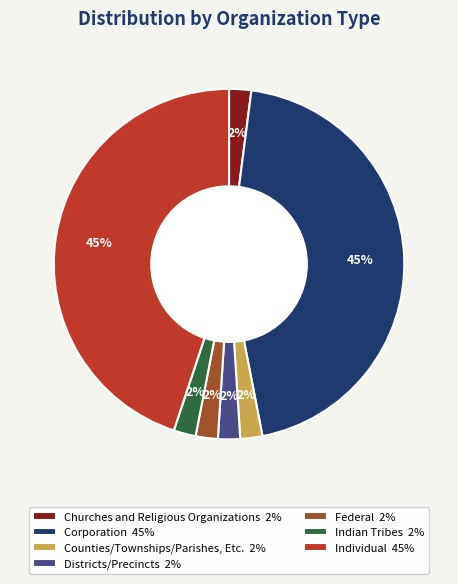

To the nearest percent, what percentage of the pie is Individual?

45%